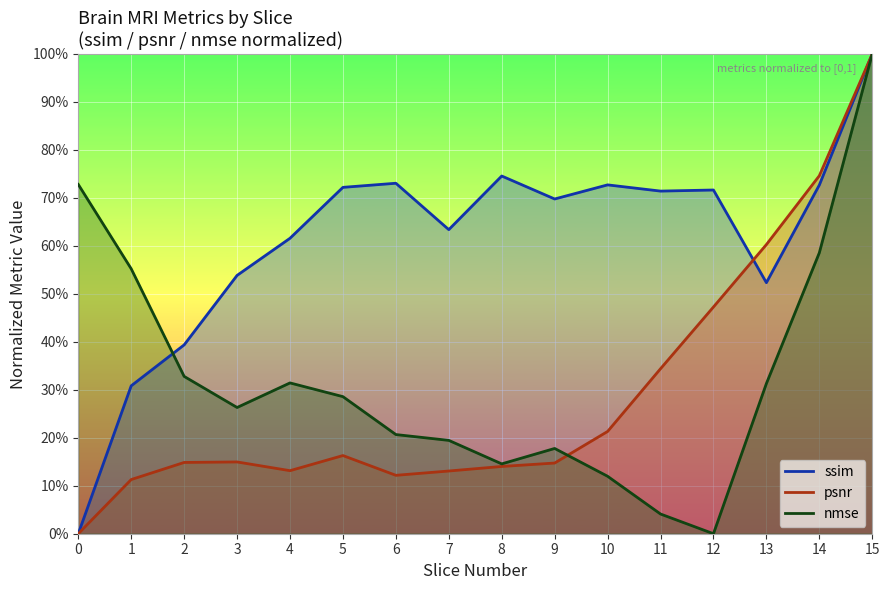

Which series has the largest total across all categories?

ssim